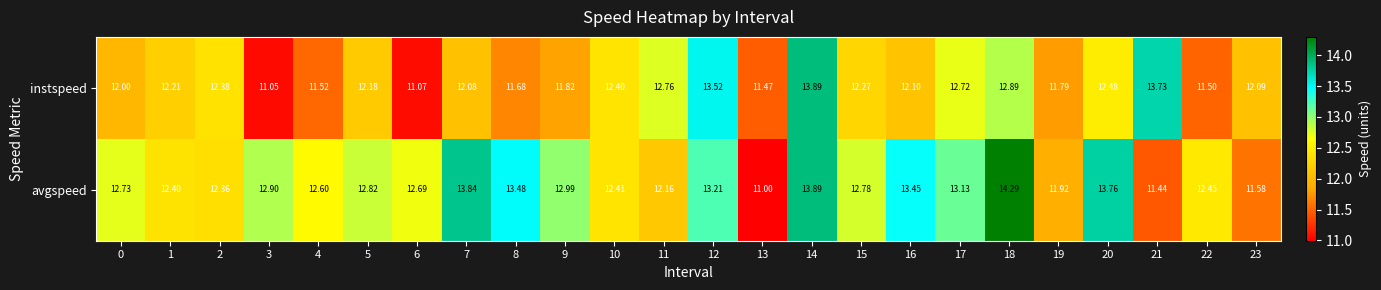

Count the number of categories in the chart.

24